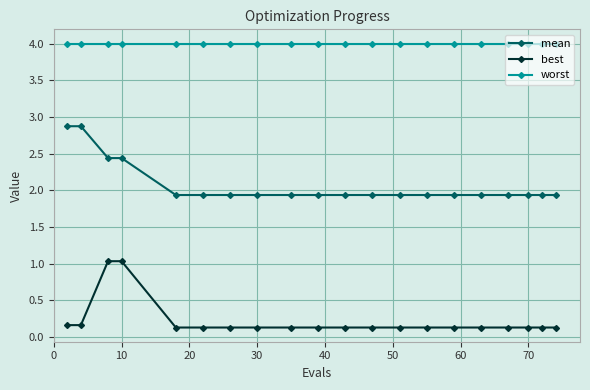

List the series in order of their overall mean, highest first.

worst, mean, best